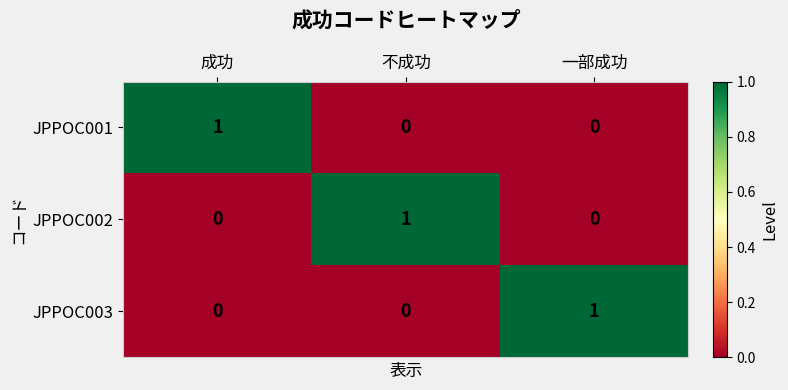

How many JPPOC003 values are between 0 and 1?

3